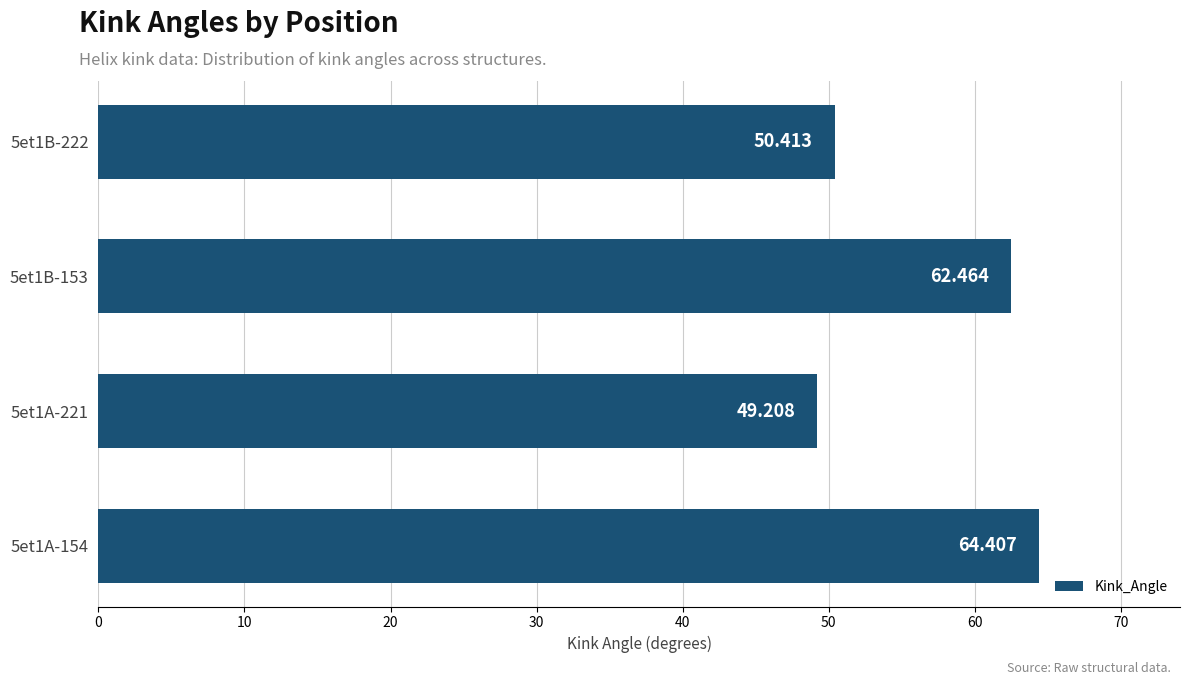

How many bars are there in total?

4